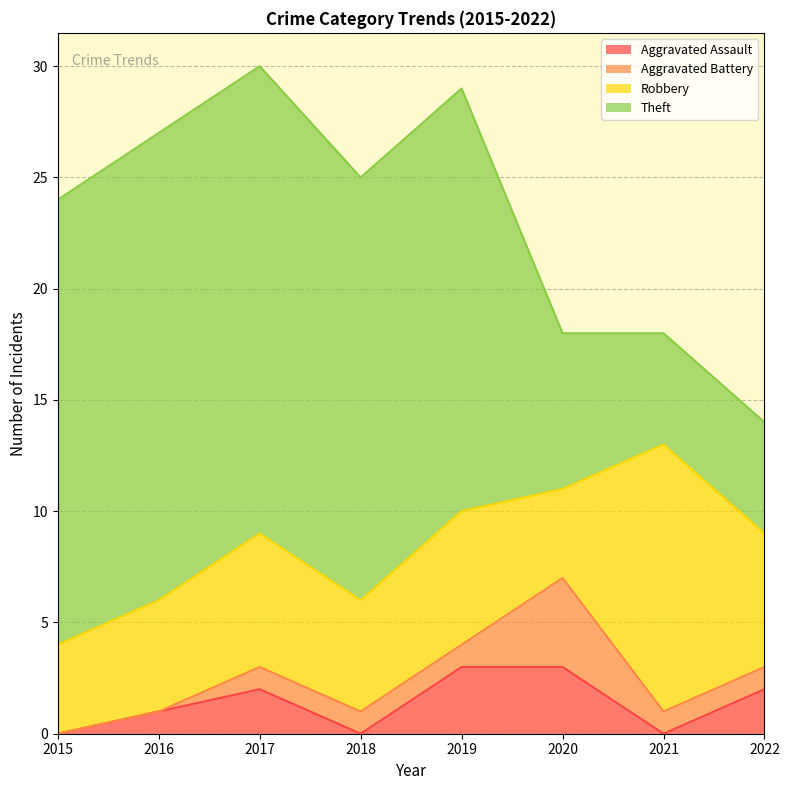

What is the sum of all Robbery values?

48